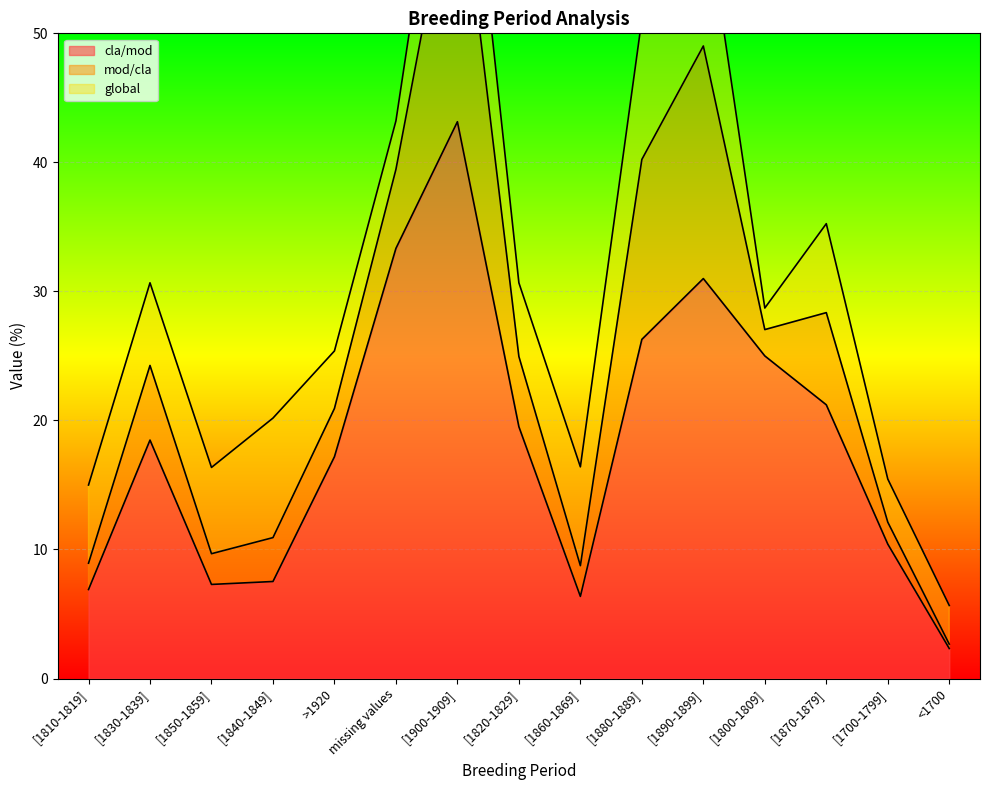

How many series are shown in this chart?

3